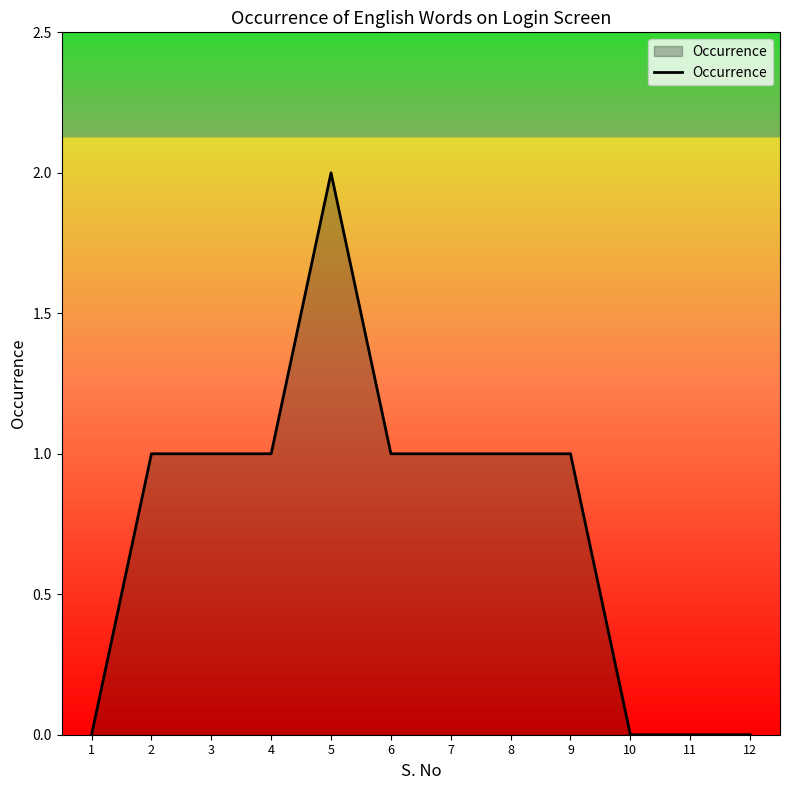

What is the difference between the second highest and second lowest values?

1